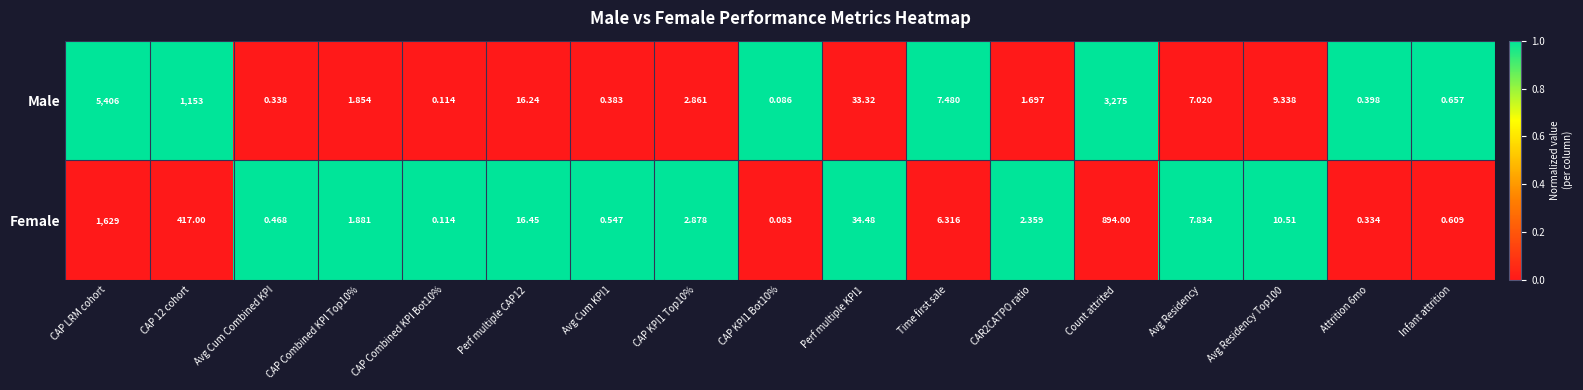

List the series in order of their overall mean, lowest first.

Female, Male